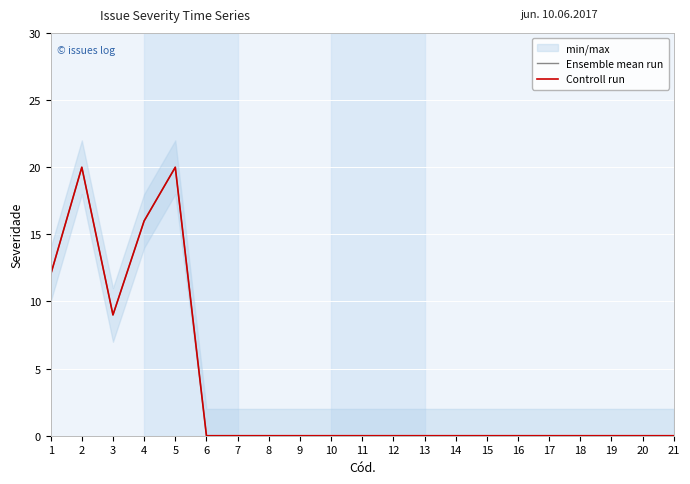

Rank the series by their maximum value, from highest to lowest.

Ensemble mean run, Controll run